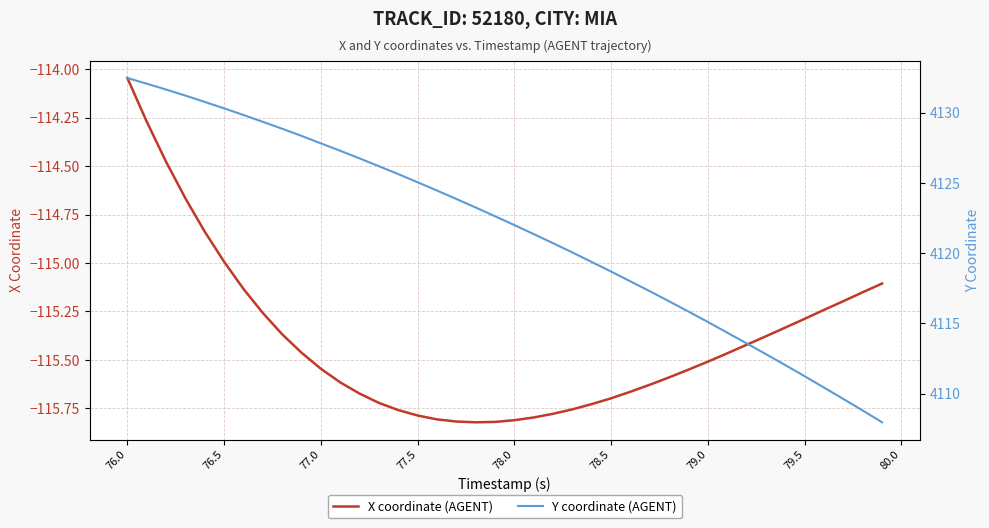

How many data points does each series have?

40